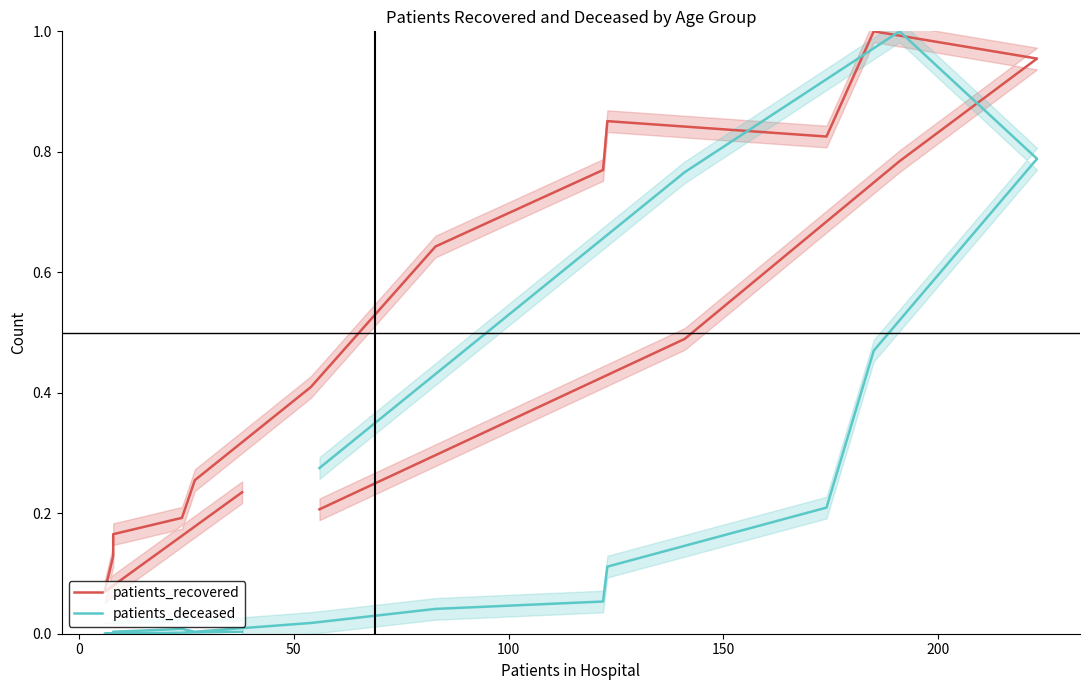

At how many categories does at least one series exceed 0?

16